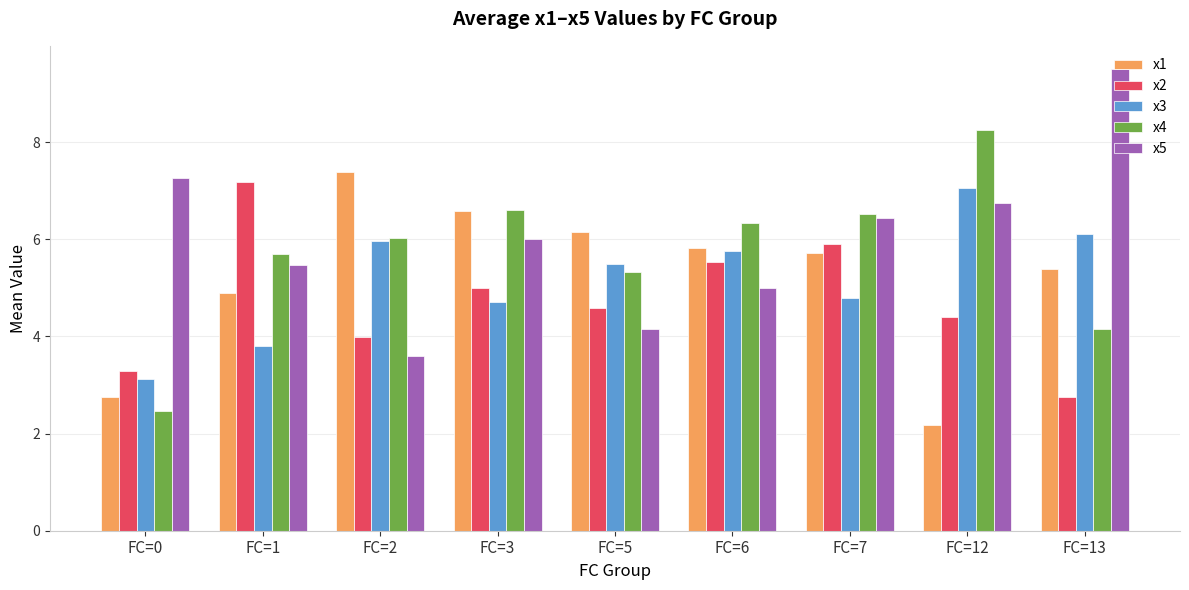

What is the difference between the highest and lowest values at FC=7?

1.7